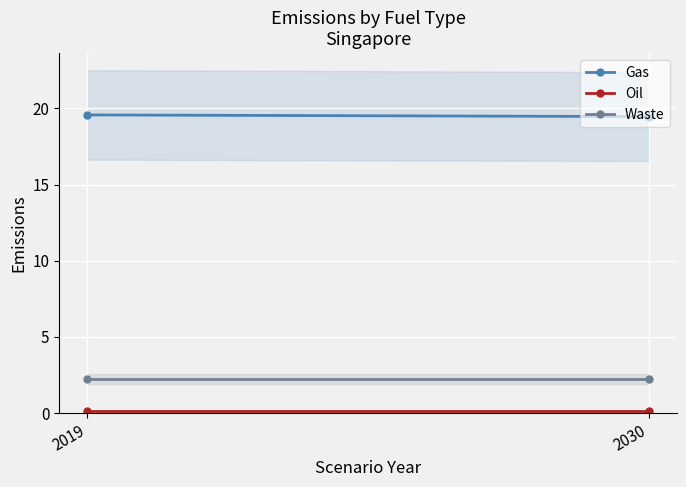

Reading left to right, extract all data points from this chart.

Gas: 2019=19.6	2030=19.5
Oil: 2019=0.1	2030=0.1
Waste: 2019=2.2	2030=2.2